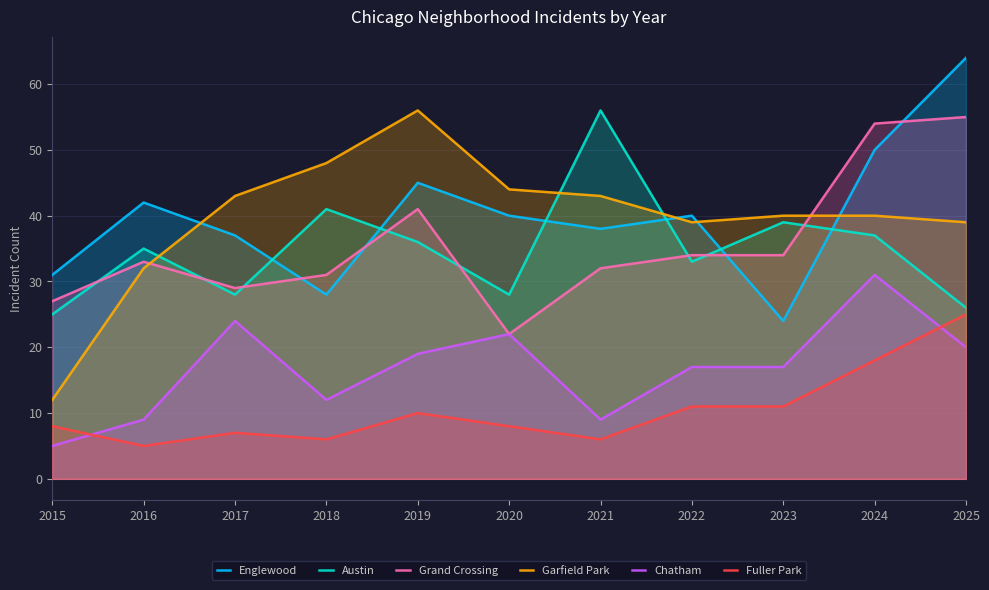

Which series has the widest spread of values?

Garfield Park